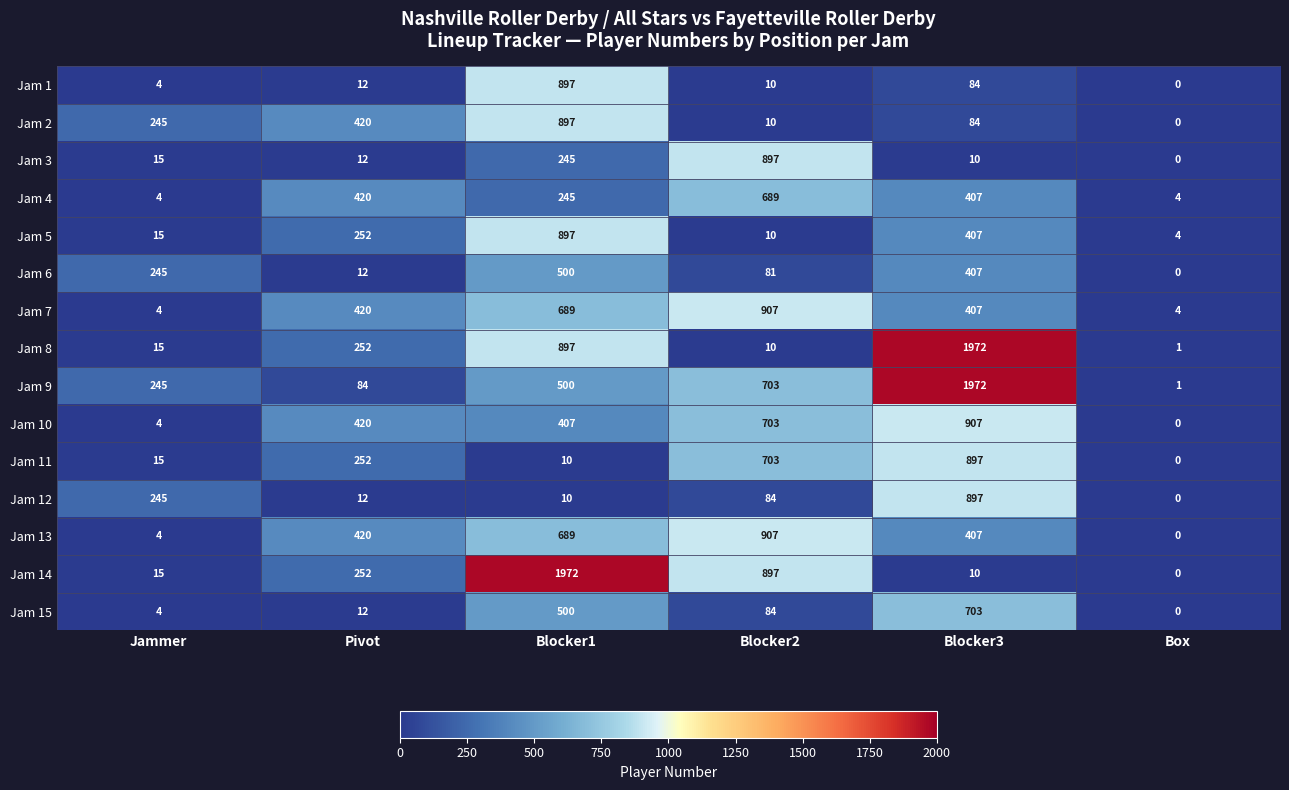

What is the average value of the Jam 4 series?

295